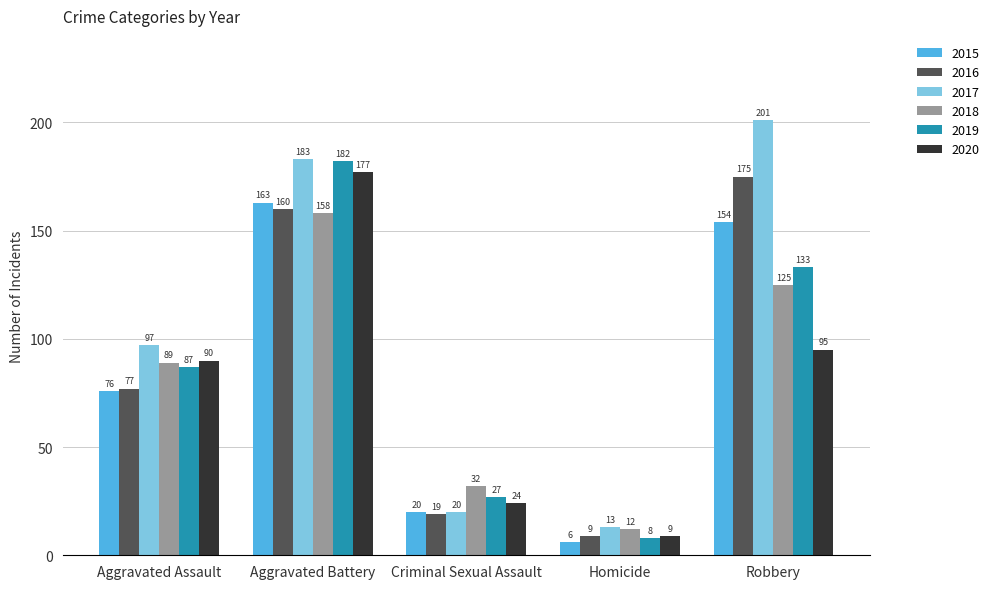

What value does the 2015 series have at Aggravated Battery?

163